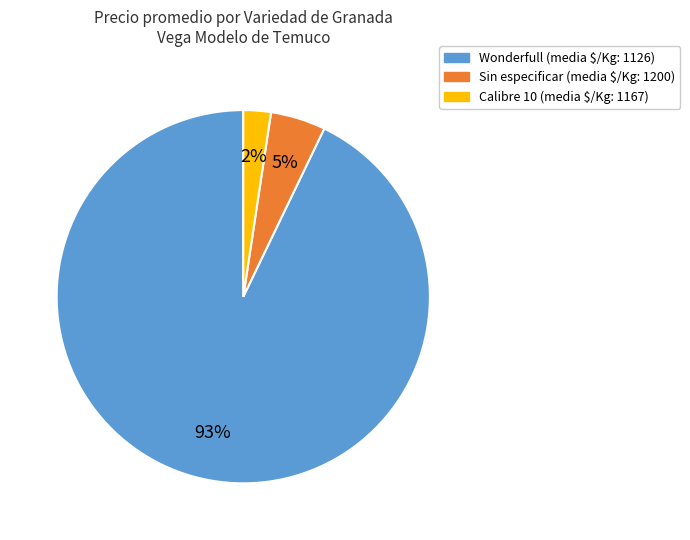

To the nearest percent, what portion does Calibre 10 represent?

2%